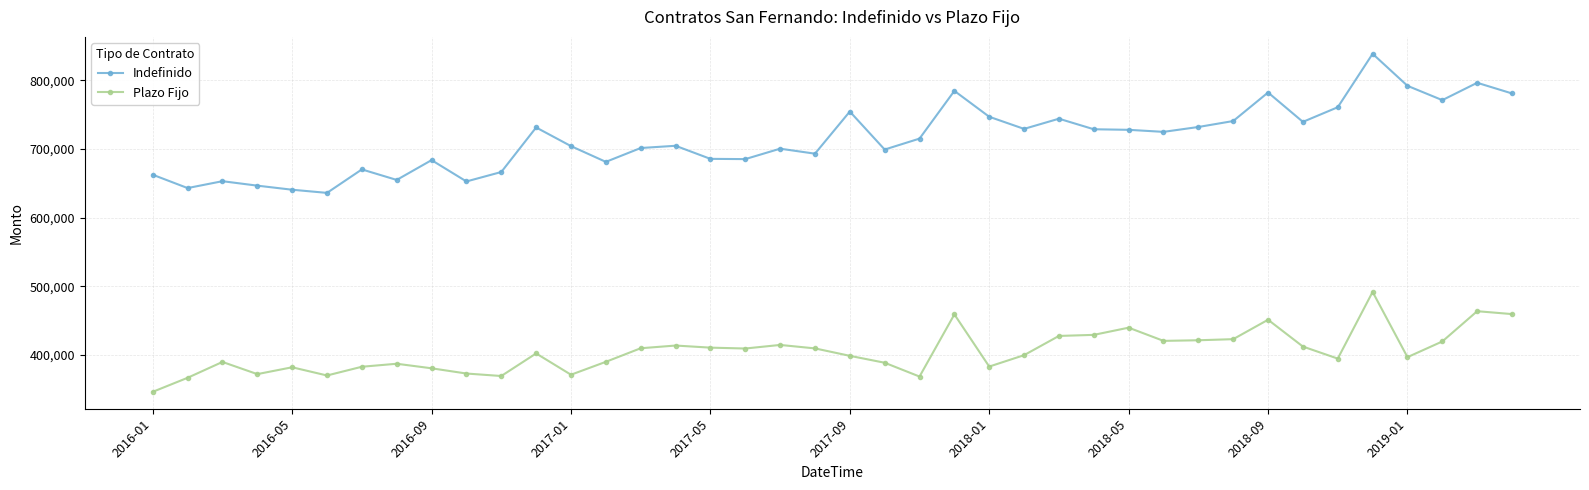

What is the sum of all Indefinido values?

28583295